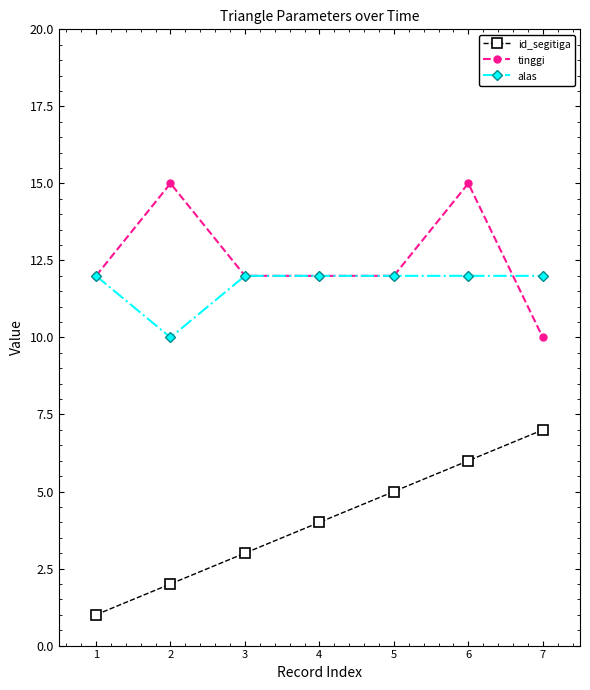

What is the sum of all alas values?

82